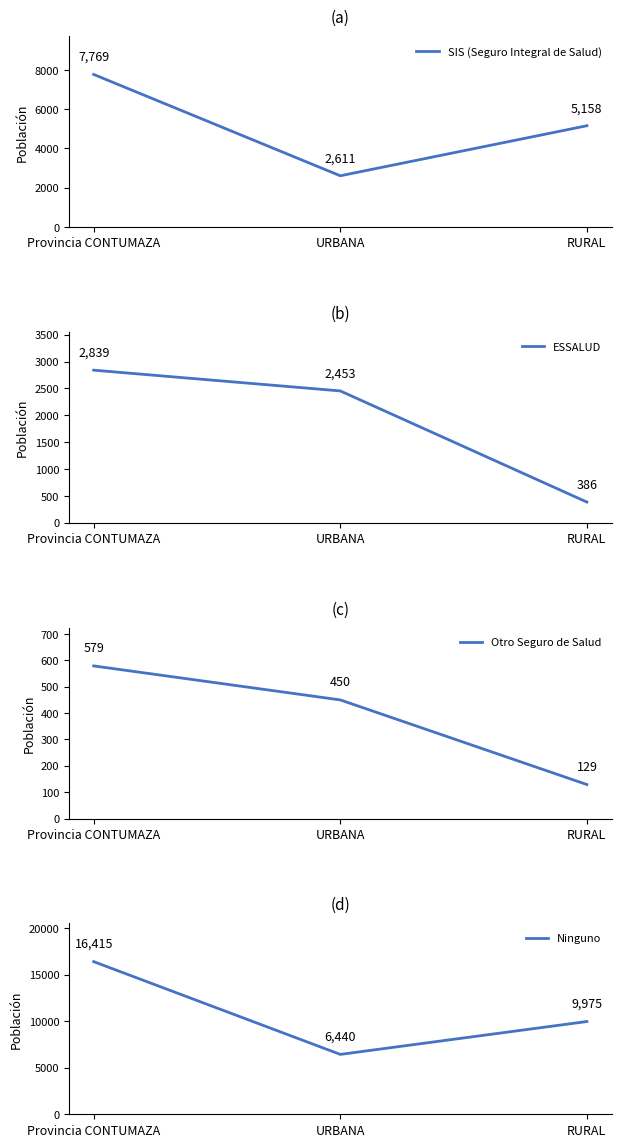

Is this an area chart (filled region under the line)?

No